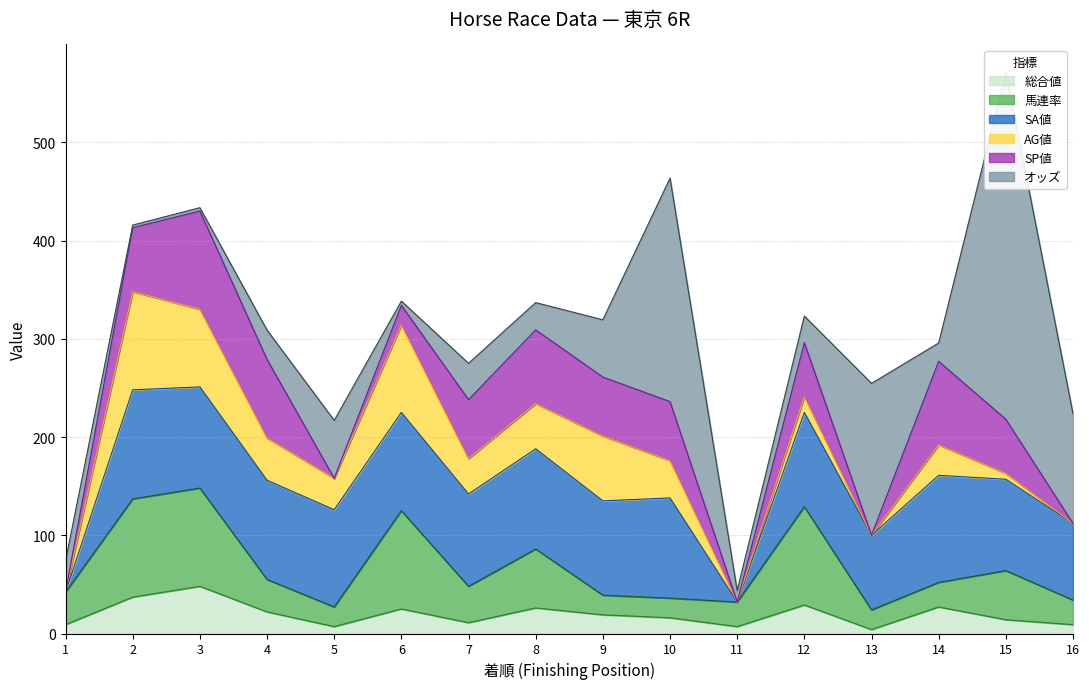

What is the total value across all series at 3?

433.4